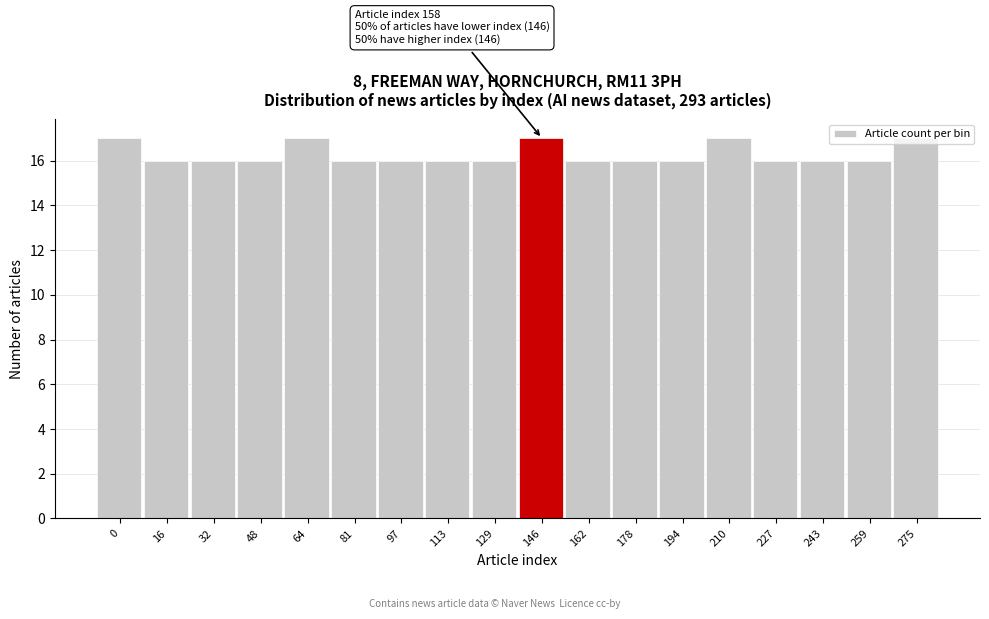

What is the average value?

16